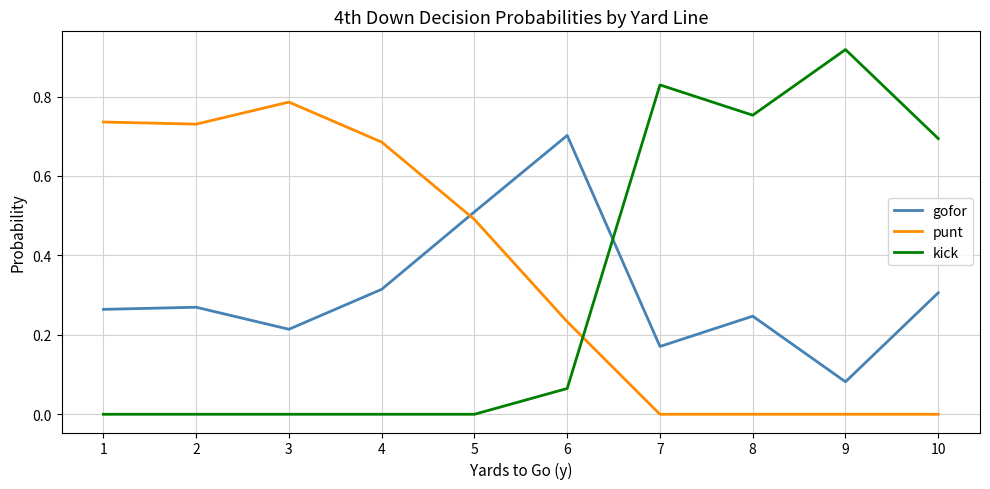

Which series has the largest range (max minus min)?

kick